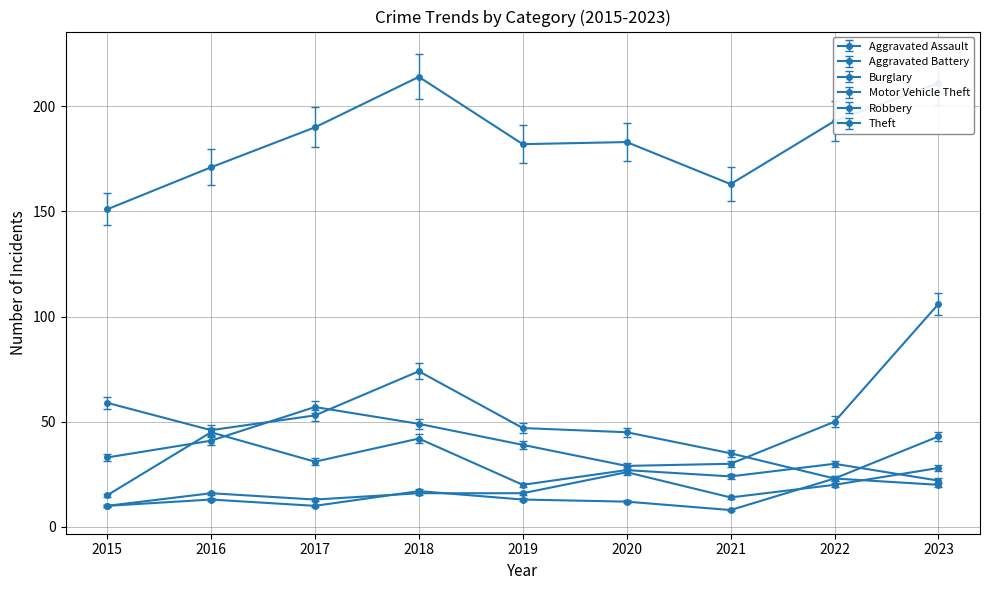

Rank the categories by Motor Vehicle Theft value from highest to lowest.

2023, 2017, 2022, 2018, 2016, 2019, 2015, 2021, 2020